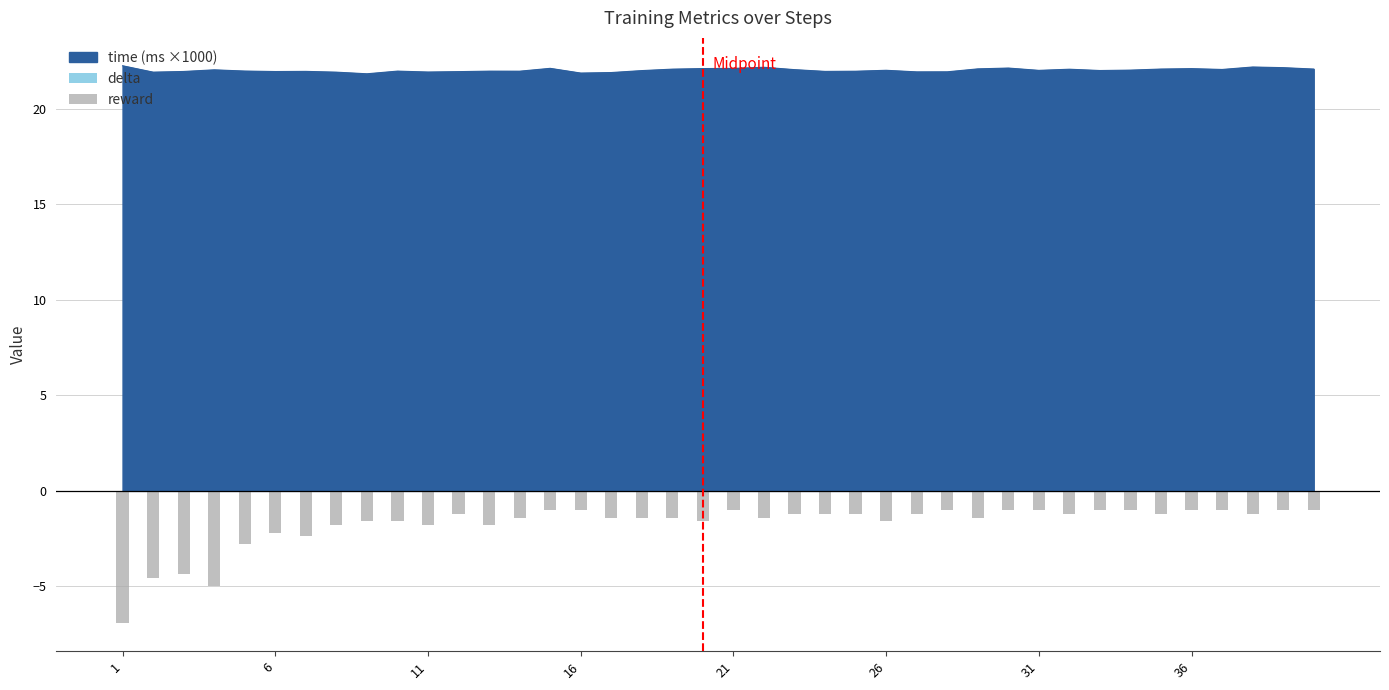

What is the smallest value displayed?

-6.9